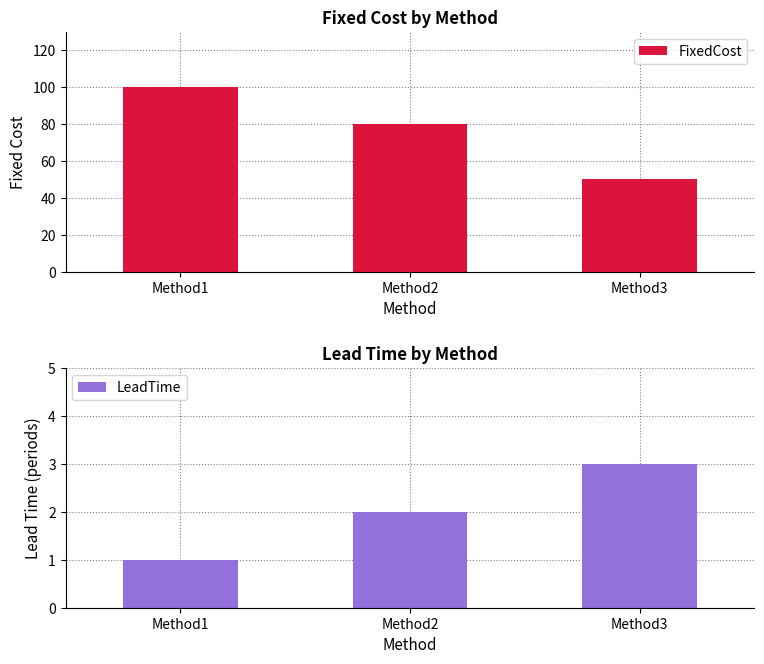

The FixedCost series shows 50 at Method3. True or false?

True